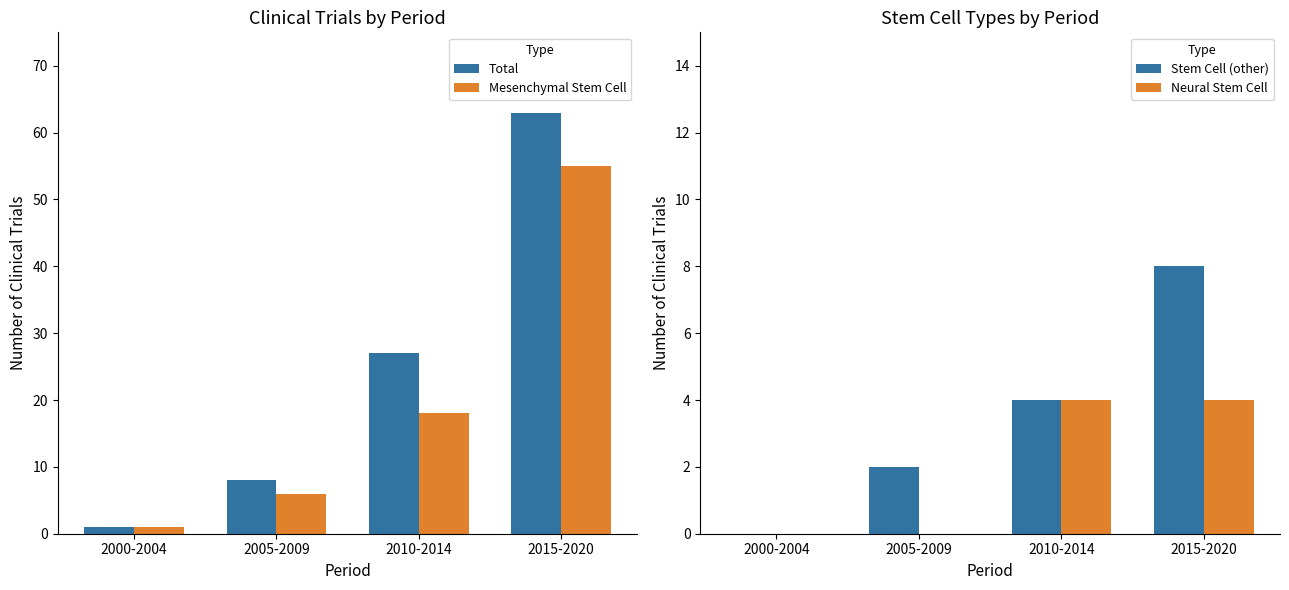

Count the number of data series in this chart.

4